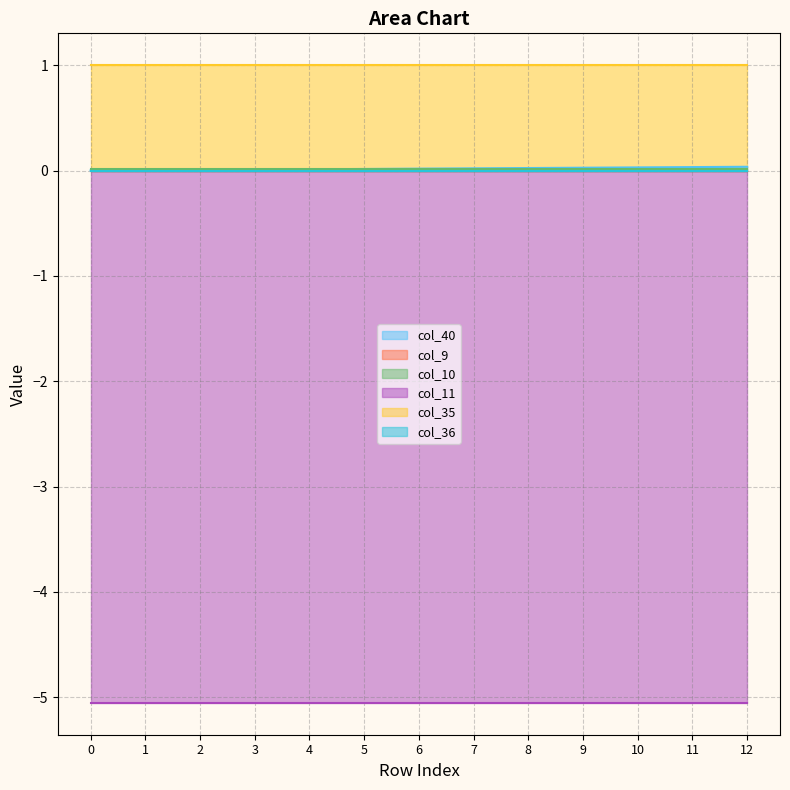

Rank the series at 12 from highest to lowest value.

col_35, col_40, col_10, col_9, col_36, col_11